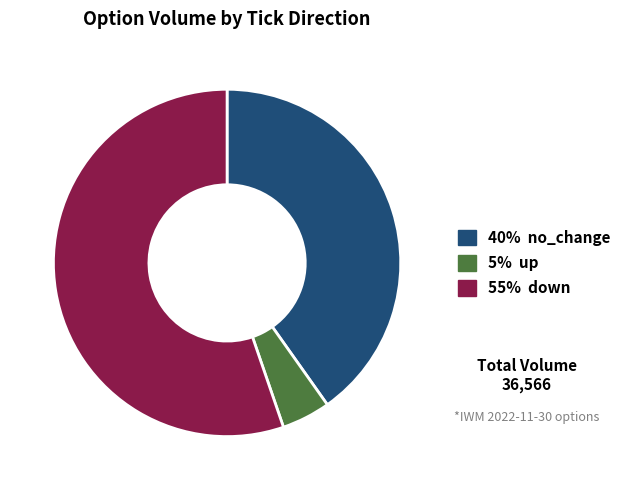

Is there a majority slice in this chart?

Yes